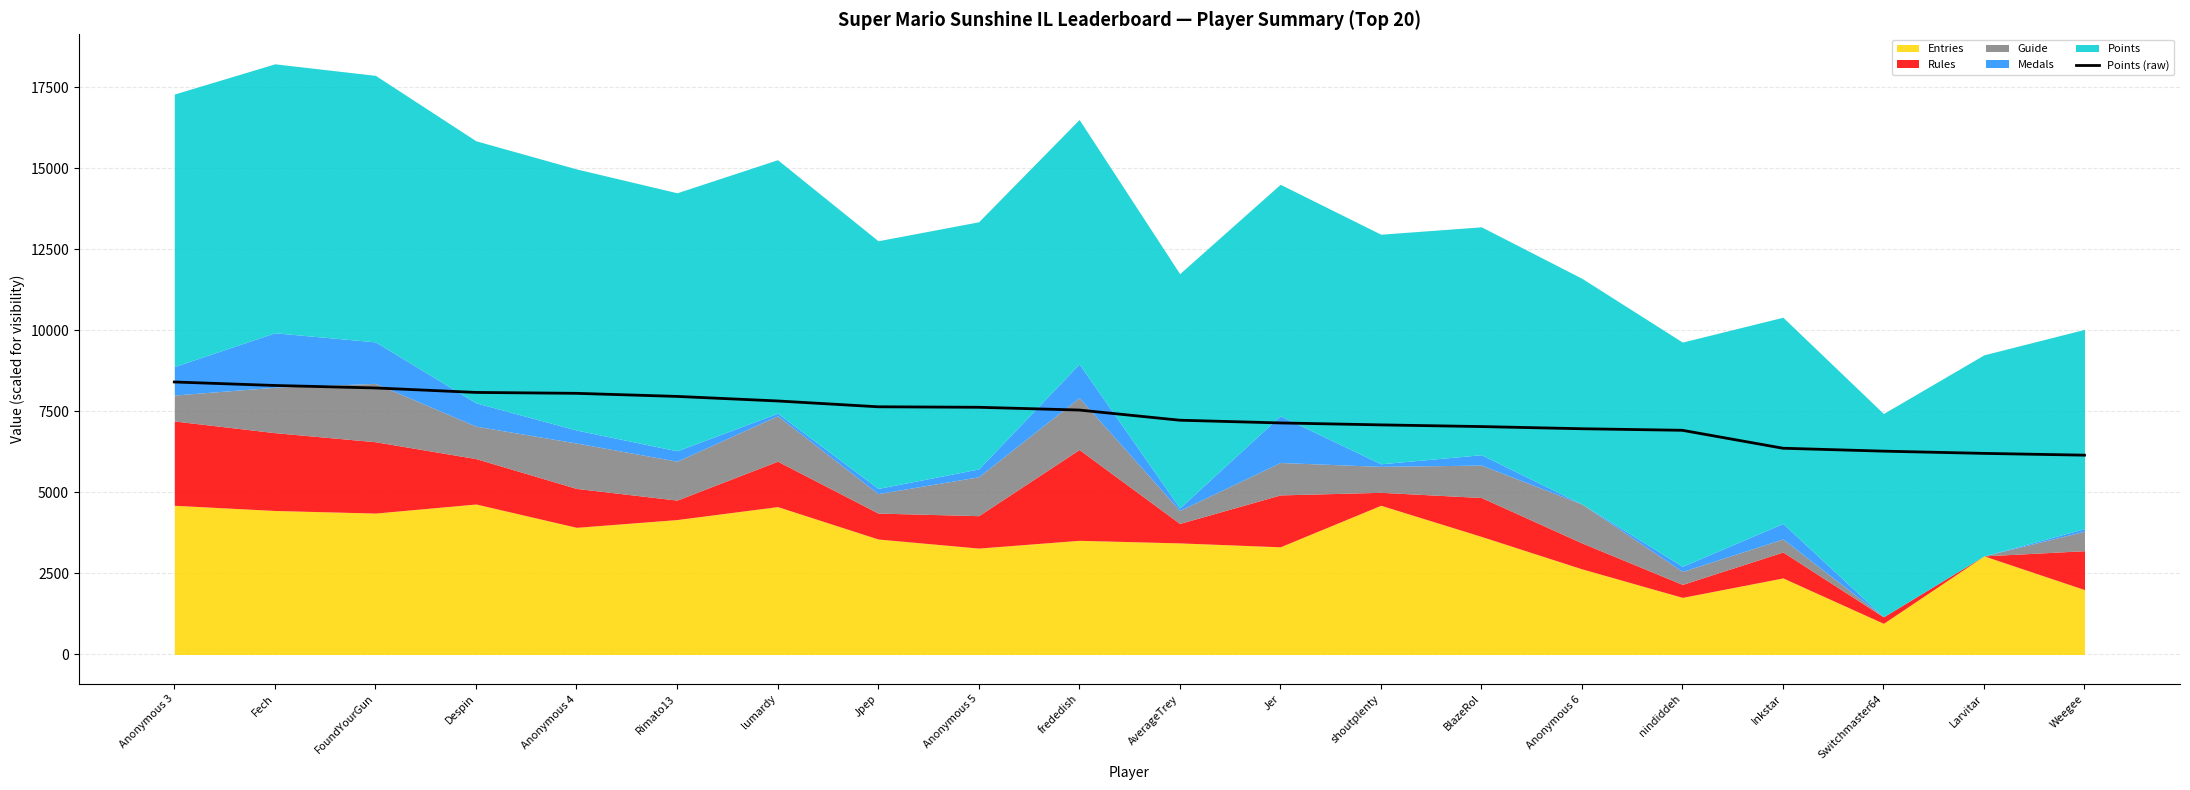

Which category has the lowest value across all series?

Weegee